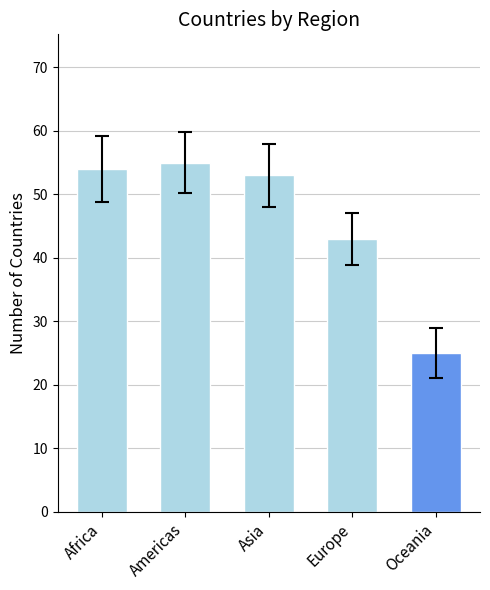

What is the difference between the values at Europe and Americas?

12